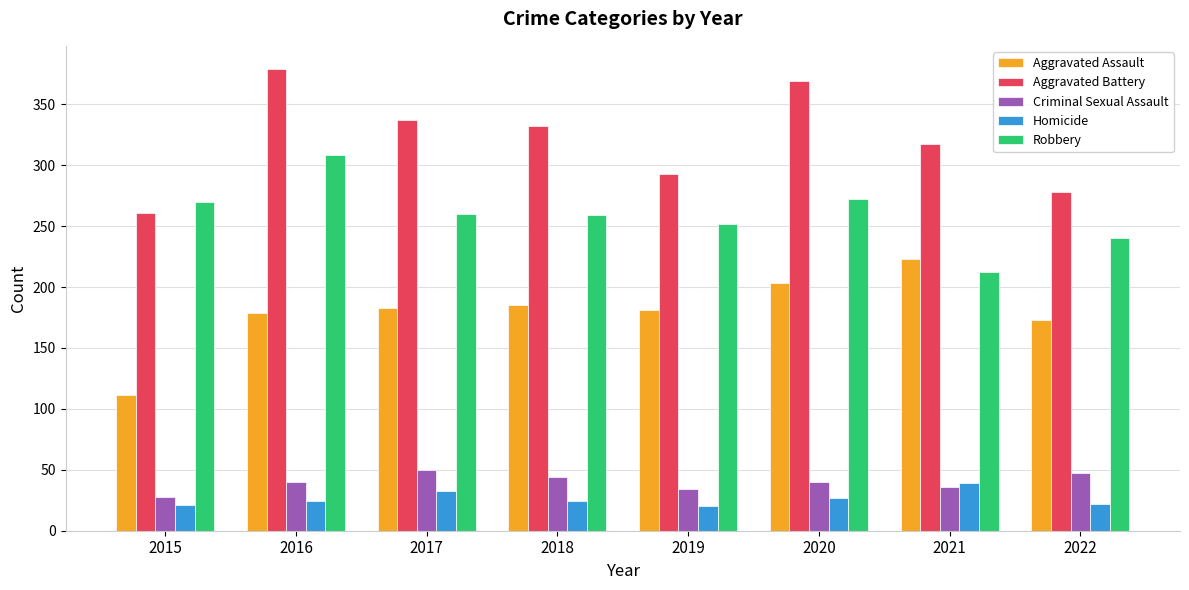

How many data points does each series have?

8